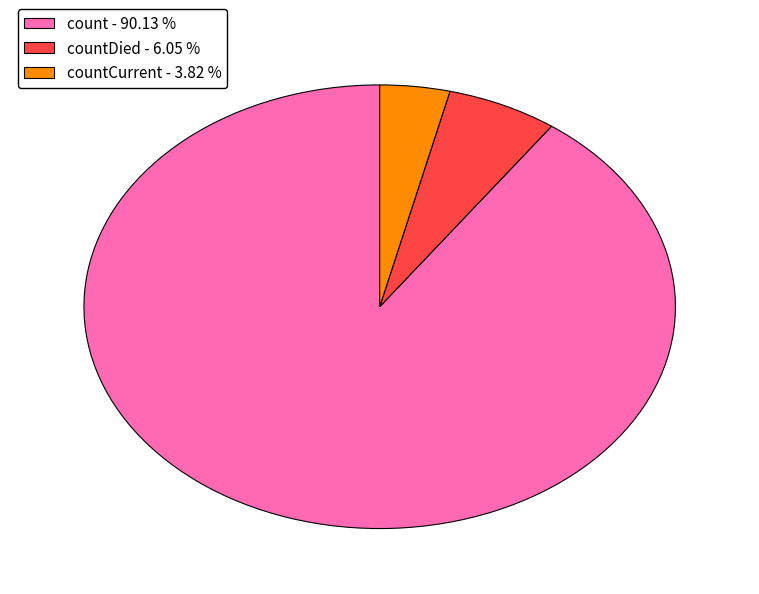

Is the sum of countCurrent - 3.82 % and countDied - 6.05 % greater than half?

No